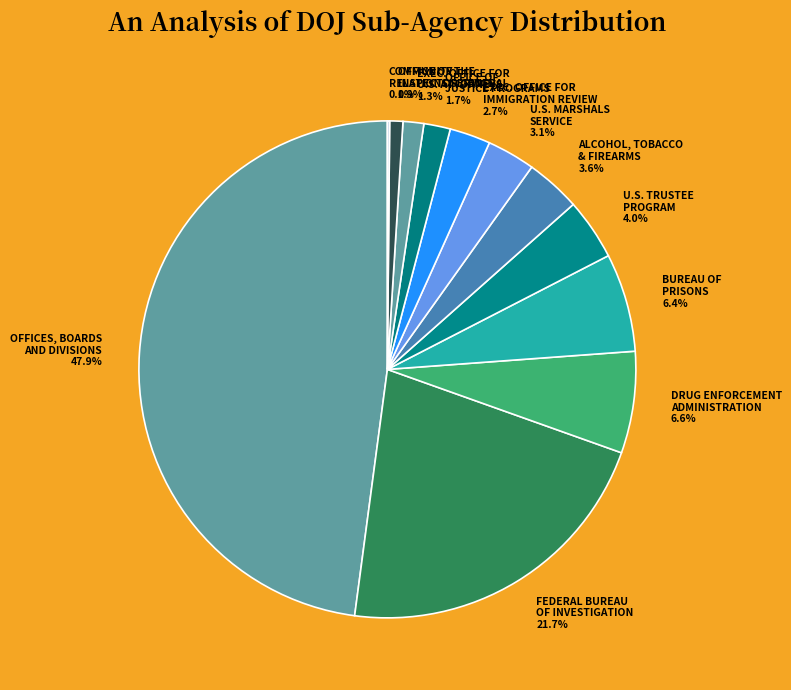

To the nearest percent, what is the difference between the largest and smallest slice percentages?

48%